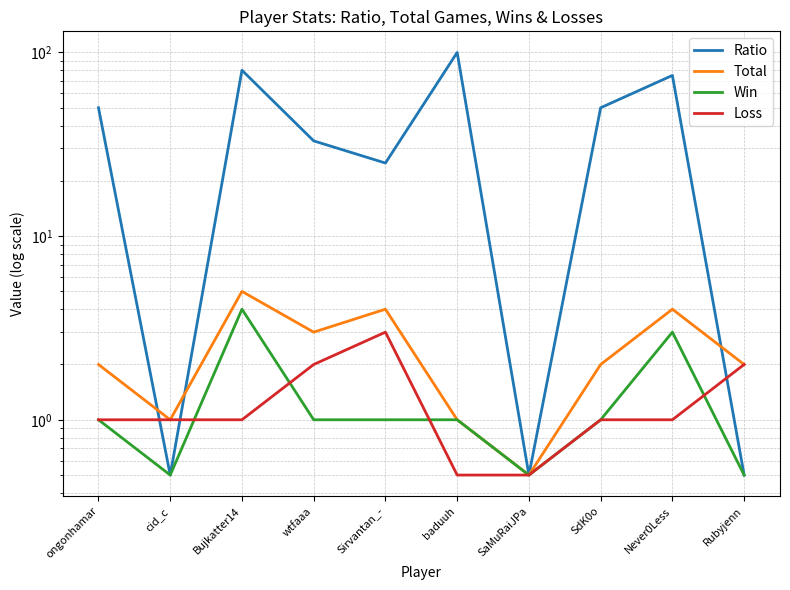

What position from the left is baduuh?

6